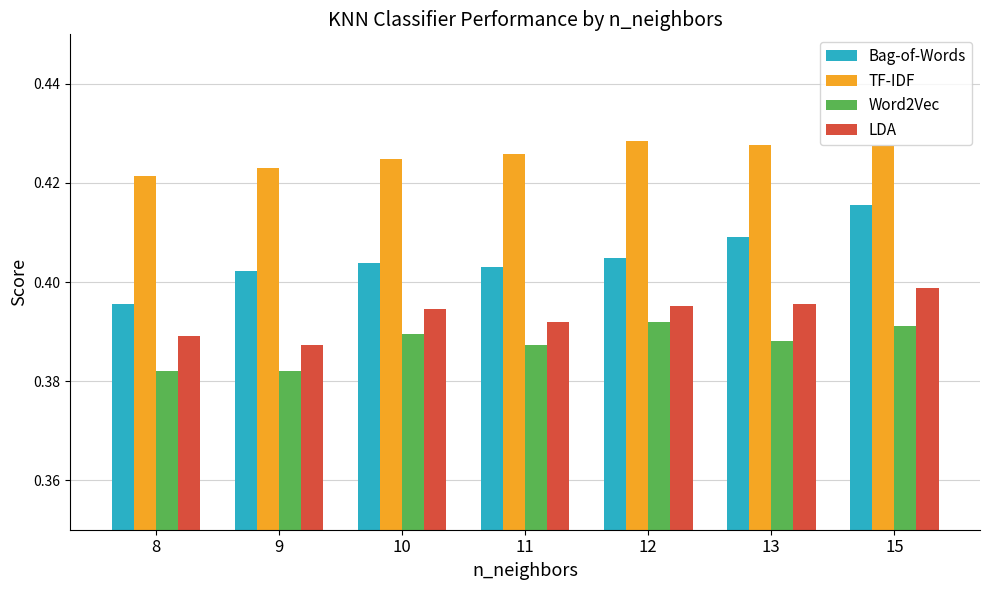

Which series has the widest spread of values?

Bag-of-Words